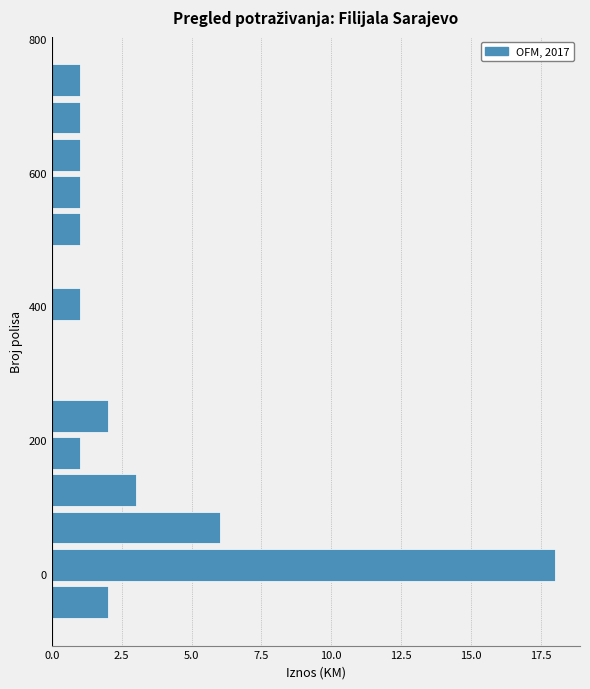

Read against the y-axis, roughly where is the centre of the longest bar?

20